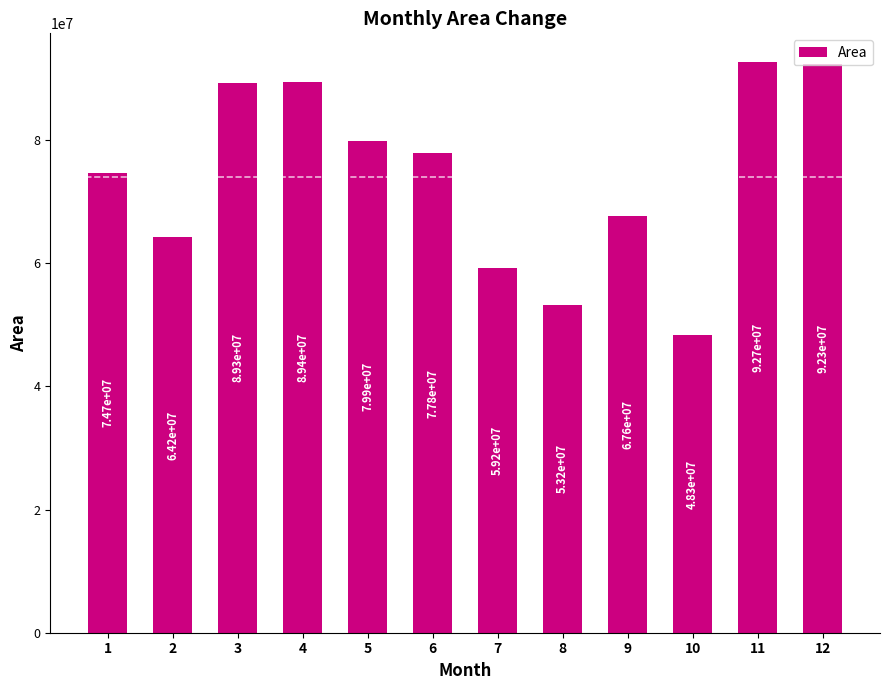

Reading left to right, list all the values displayed in this chart.

74673900	64184400	89294400	89432100	79866000	77784300	59202900	53233200	67626900	48284100	92655900	92259000